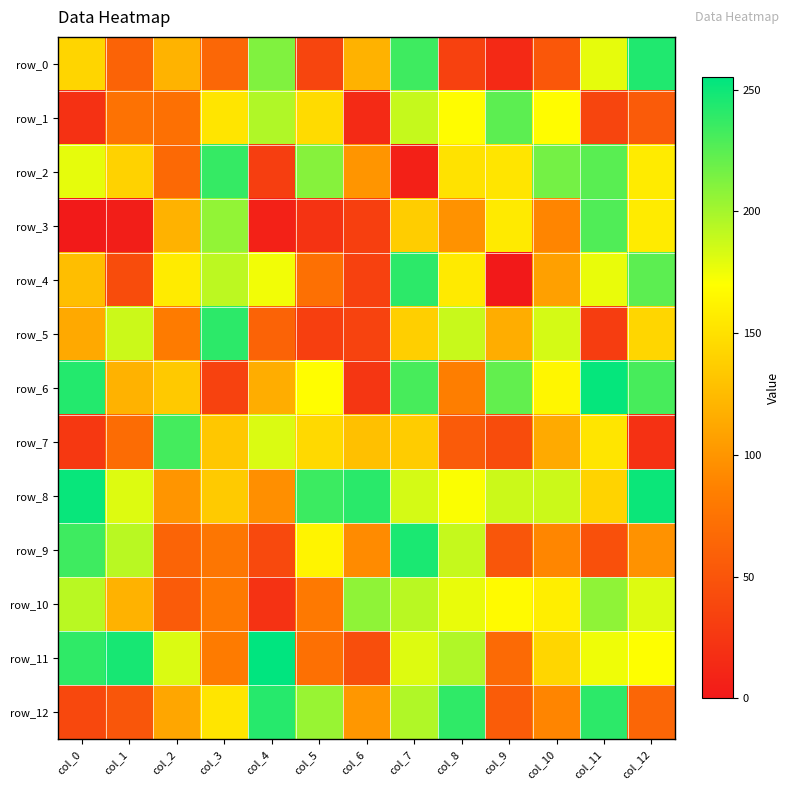

Which category has the highest value in the row_4 series?

col_7